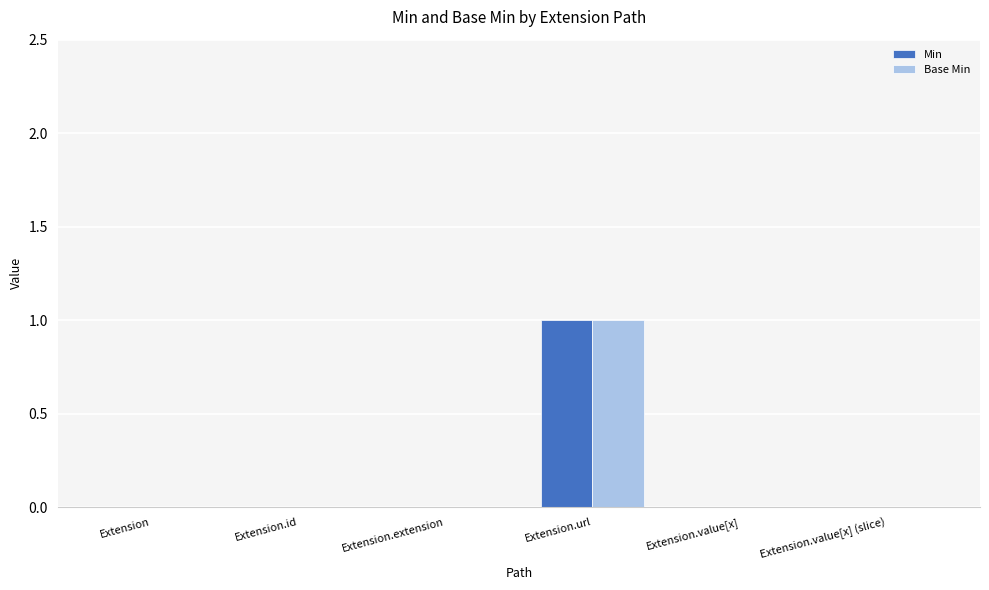

What is the difference between the Min values at Extension and Extension.url?

1